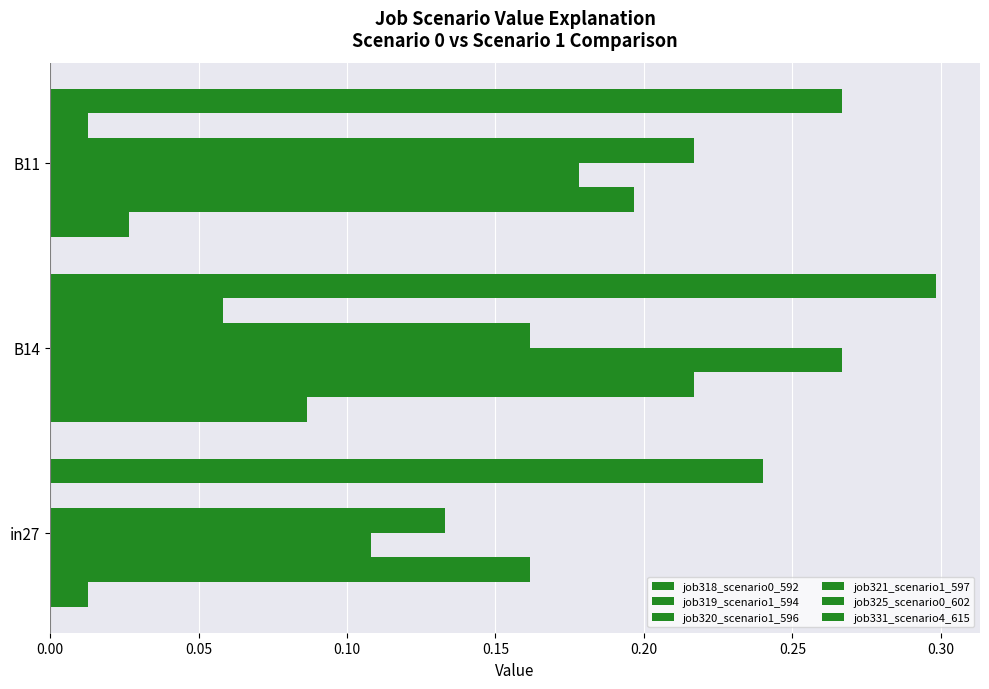

How many data points does each series have?

3